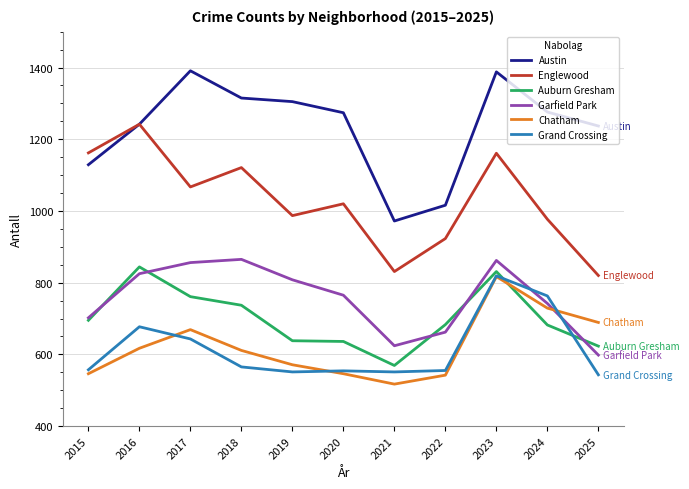

How many distinct data groups are displayed?

6